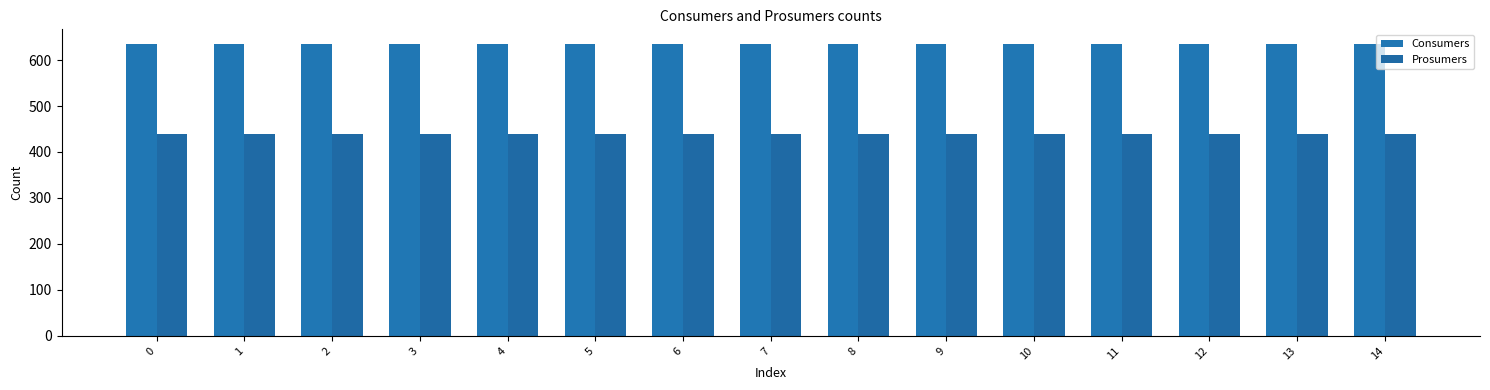

Are the bars horizontal?

No